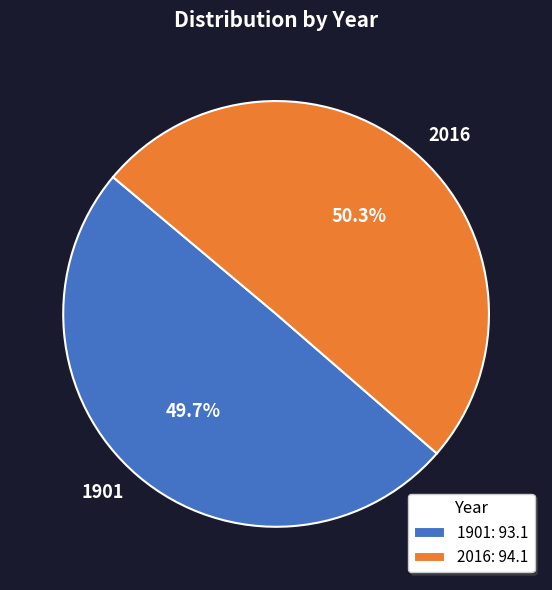

To the nearest percent, what portion does 2016 represent?

50%